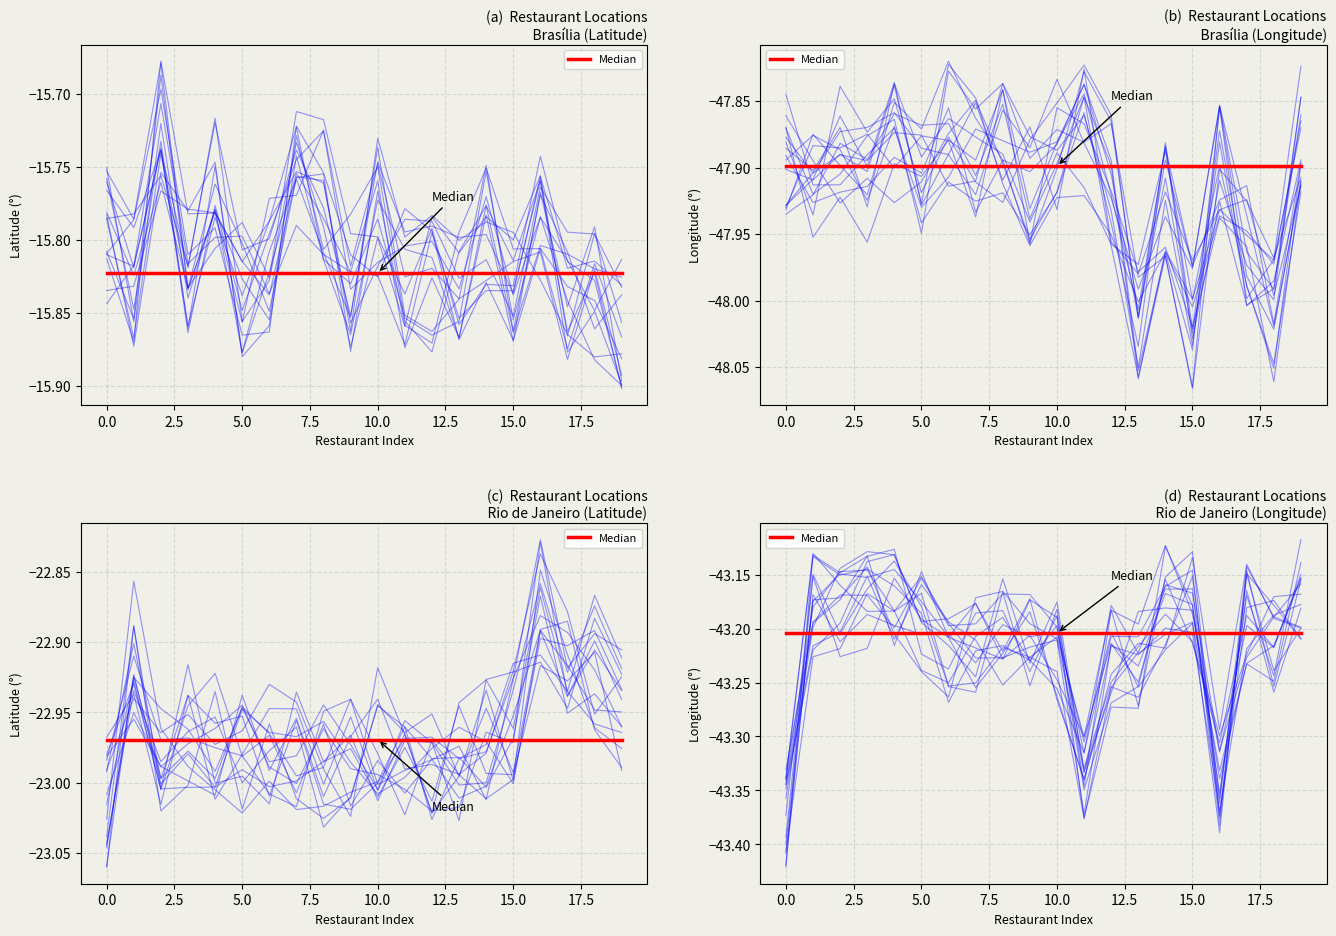

What is the value of the Latitude point at the 8th from the left?

-15.8